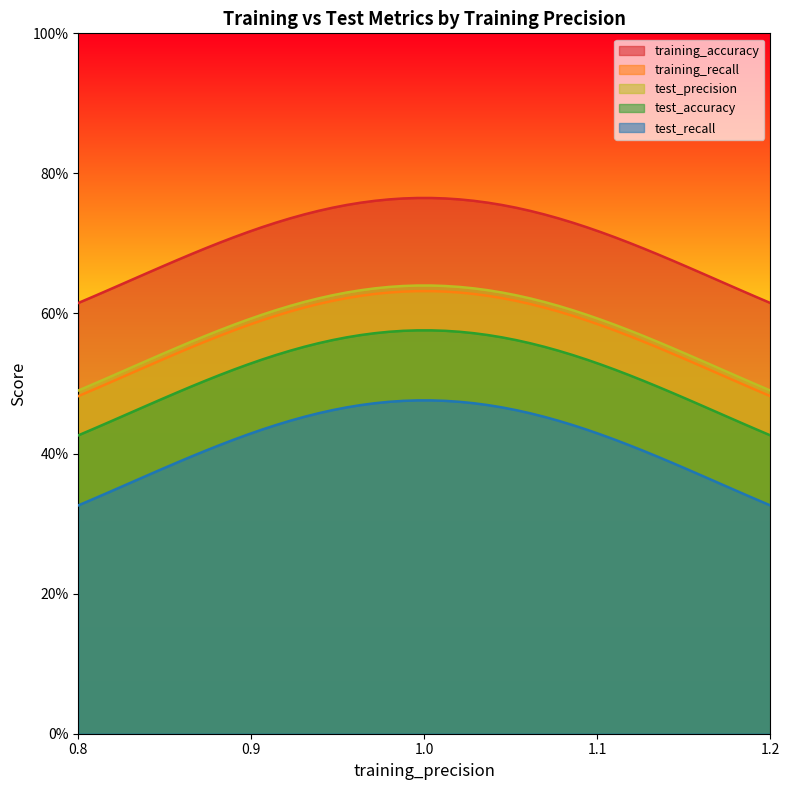

Which series has the largest total across all categories?

training_accuracy